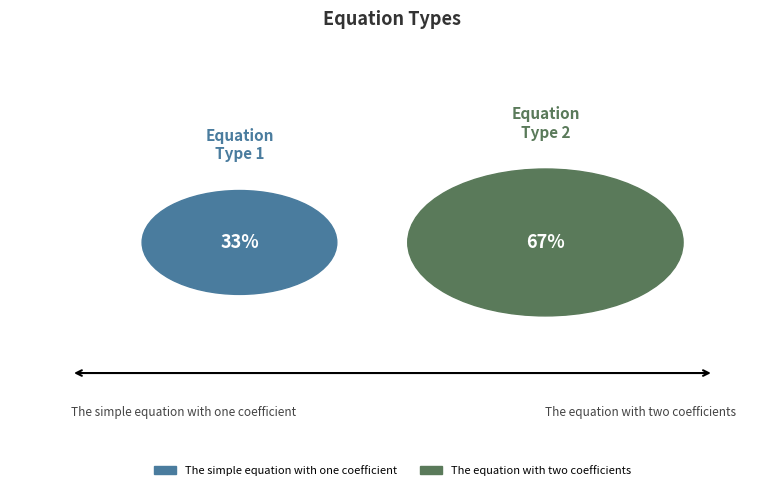

Does any single category account for the majority?

Yes